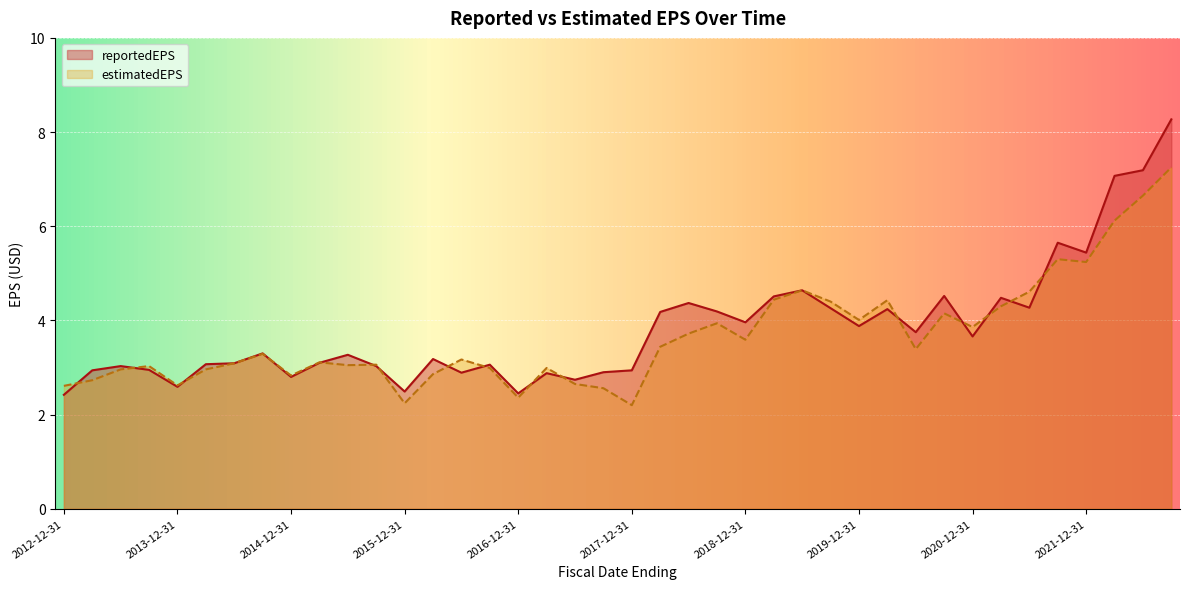

The value of reportedEPS at 2021-12-31 is 3.3. True or false?

False